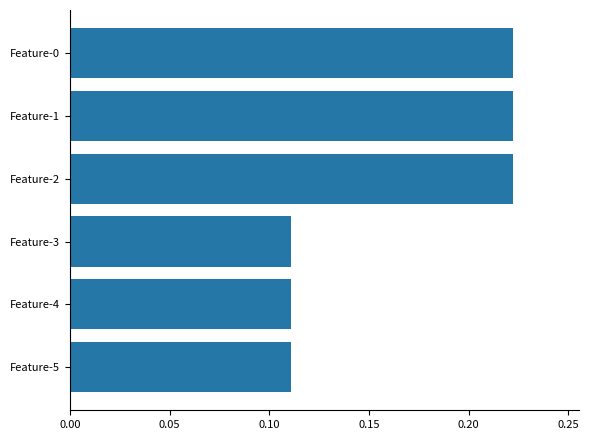

The value at Feature-4 is 0.2. True or false?

False